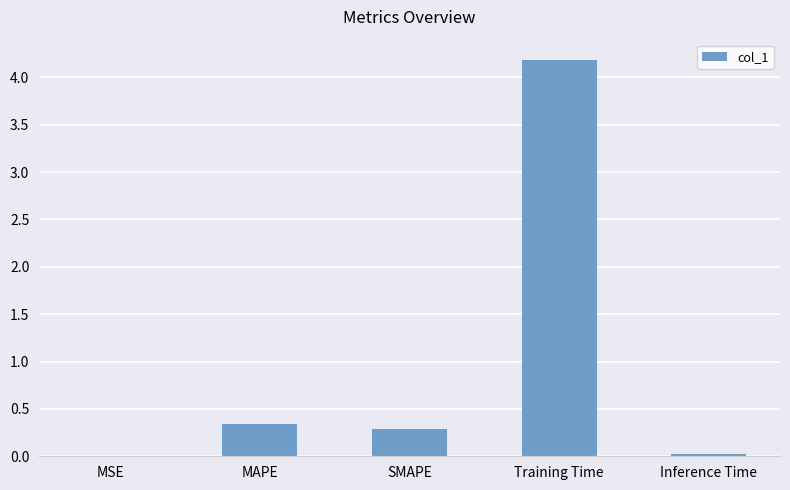

Which has a higher value, Training Time or MAPE?

Training Time